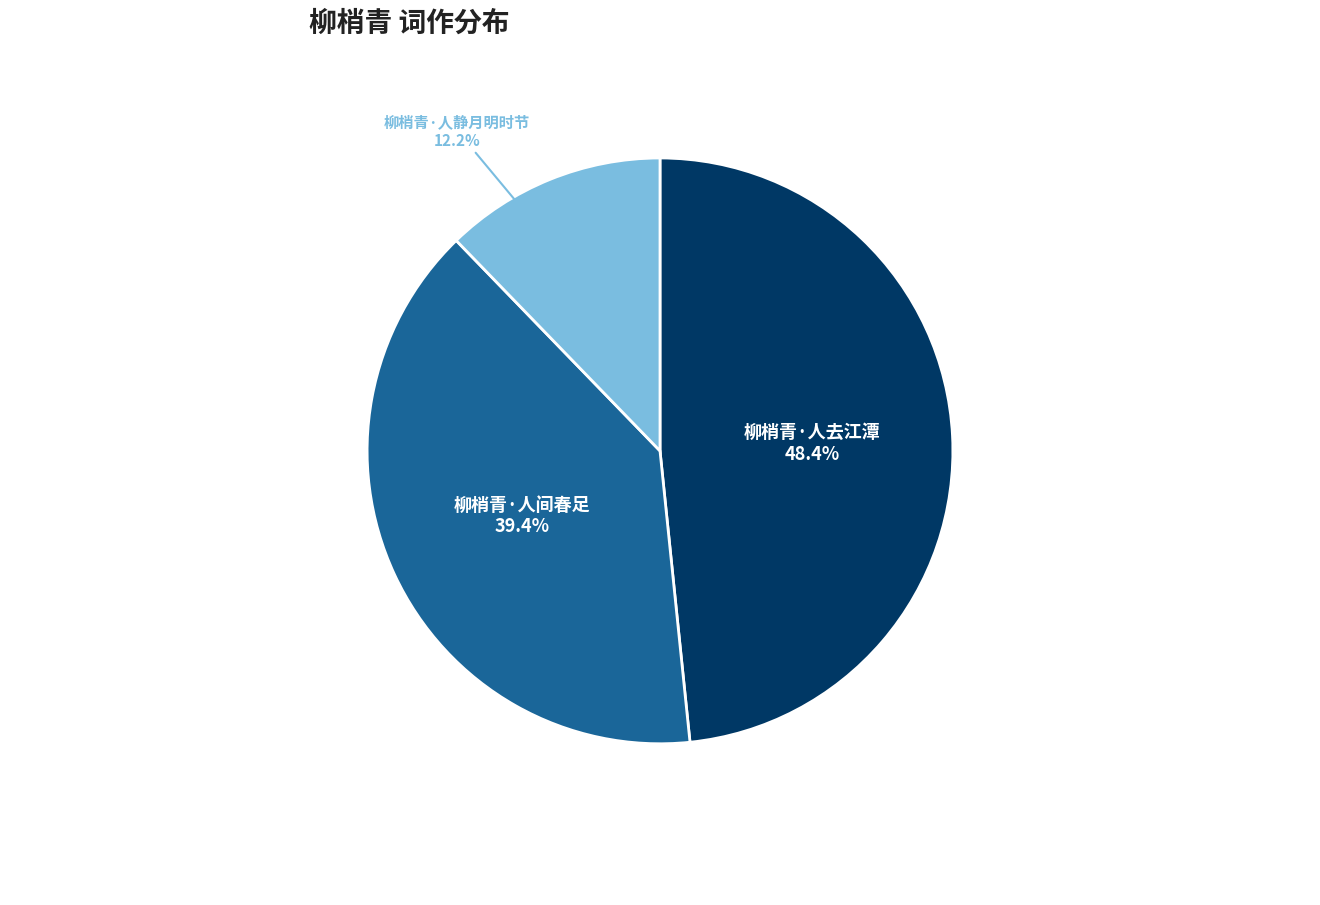

How much of the chart is everything except 柳梢青·人静月明时节?

87.8%